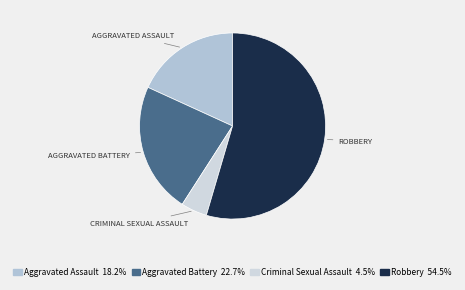

Count the number of slices in the pie.

4